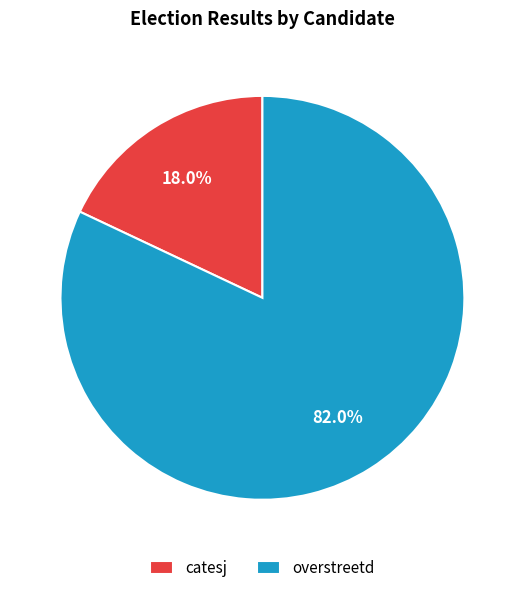

Combined, do catesj and overstreetd account for over 50%?

Yes